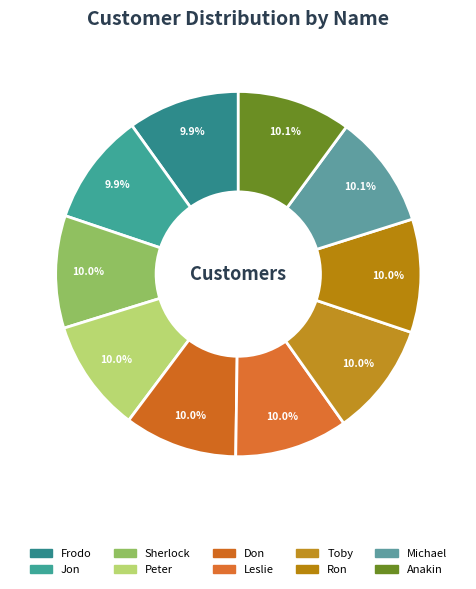

What percentage is NOT represented by Peter?

90.0%